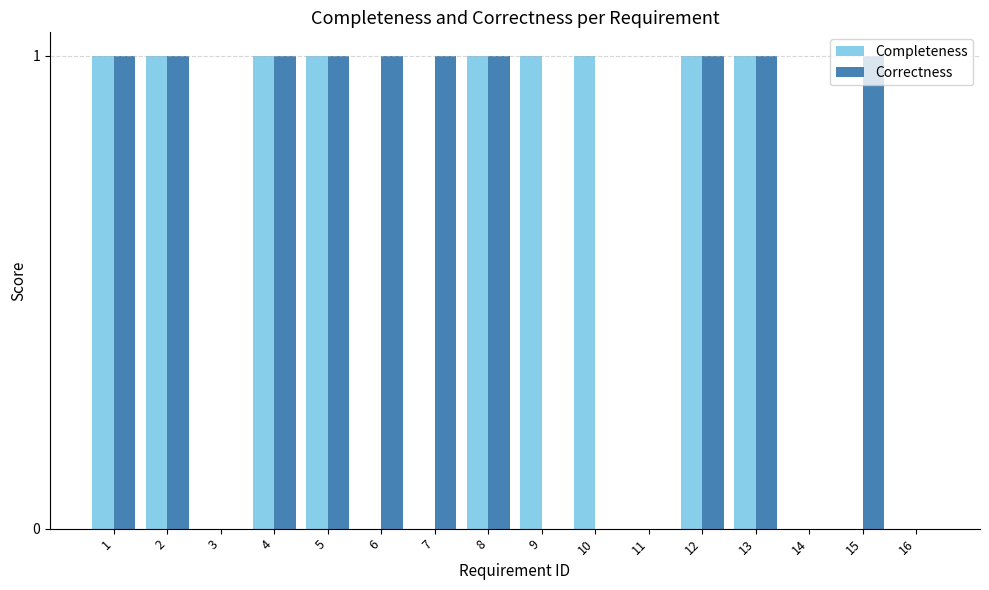

The value of Correctness at 7 is 1. True or false?

True